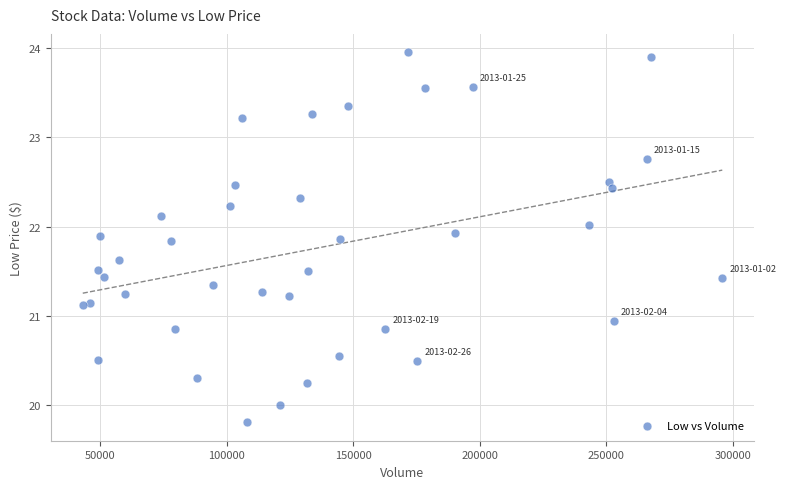

What is the range of X values (max minus min)?

252528.0